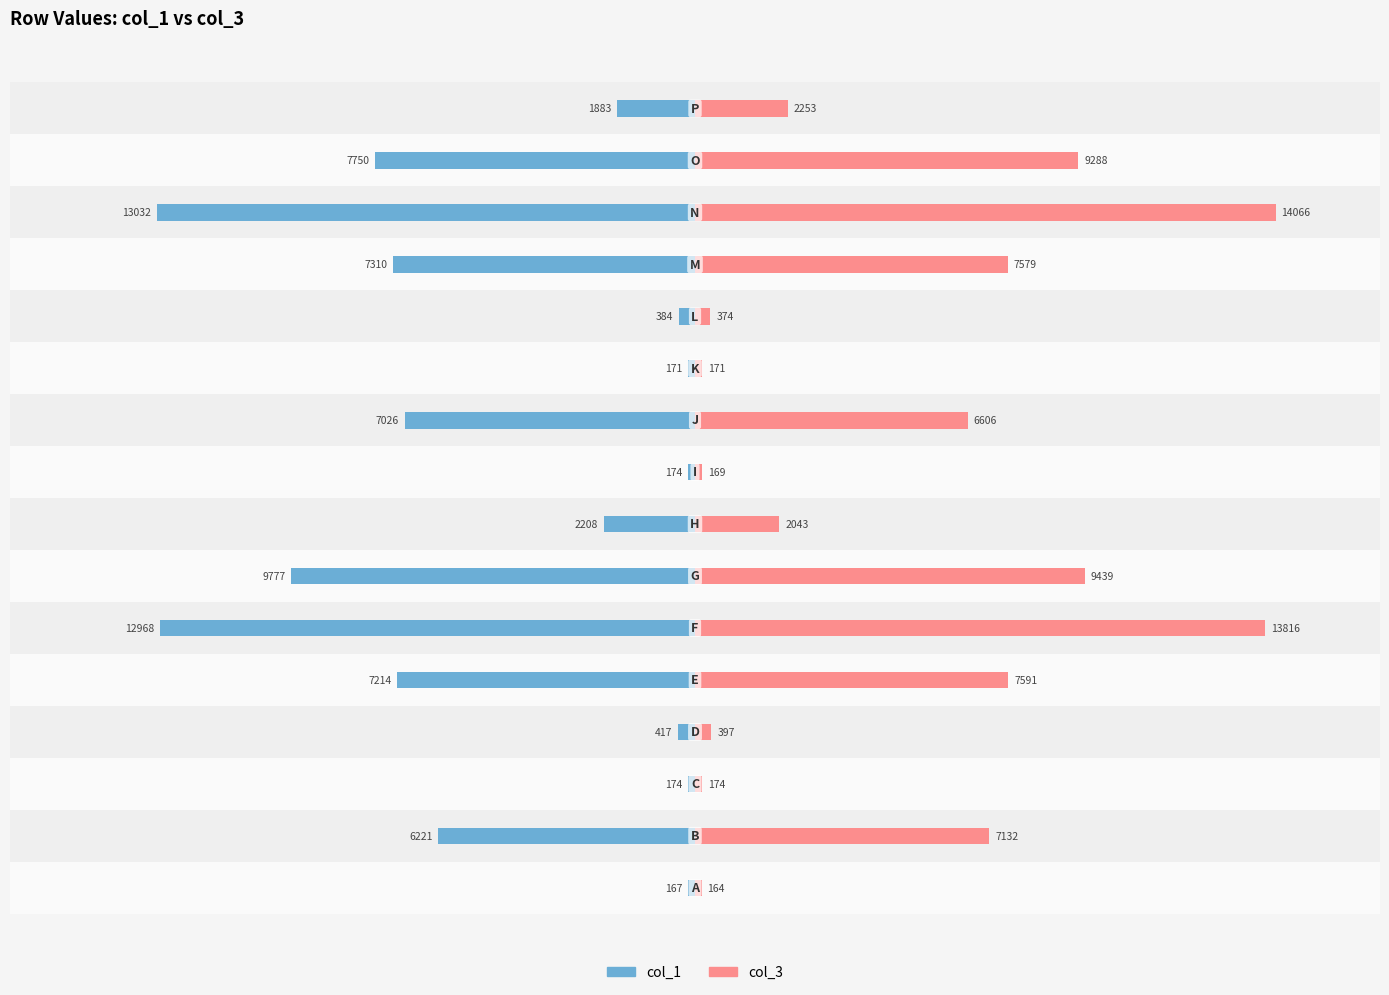

What is the value of the col_3 bar at the 8th from the left?

2043